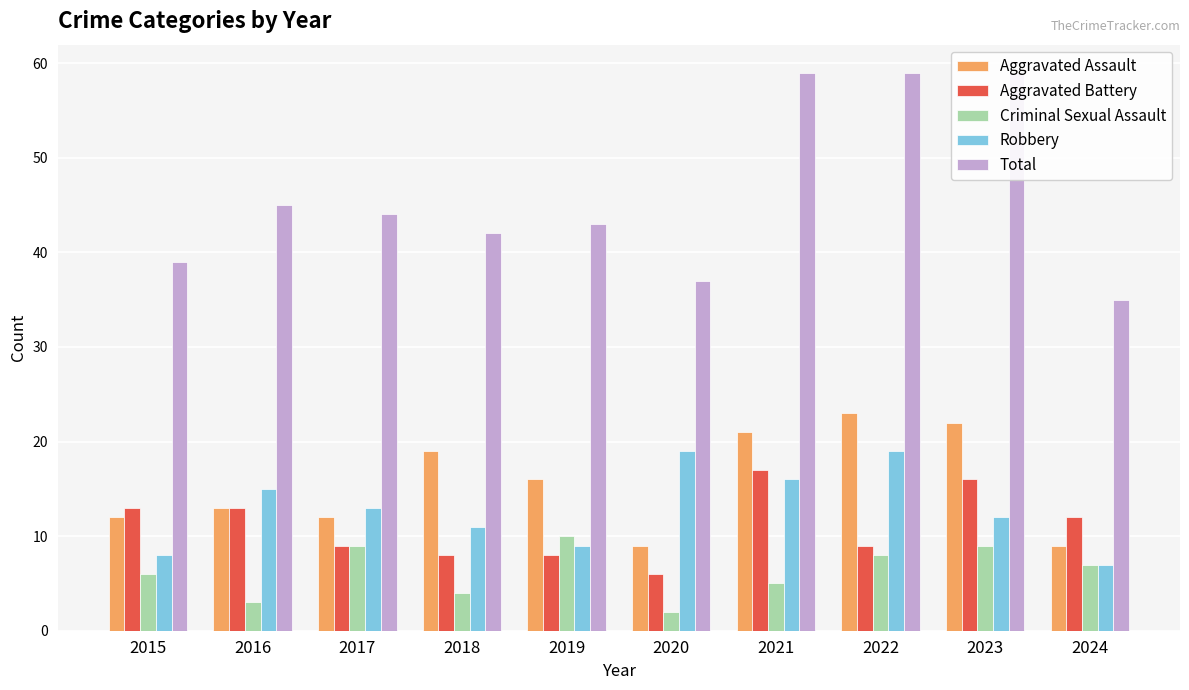

What is the smallest value displayed?

2